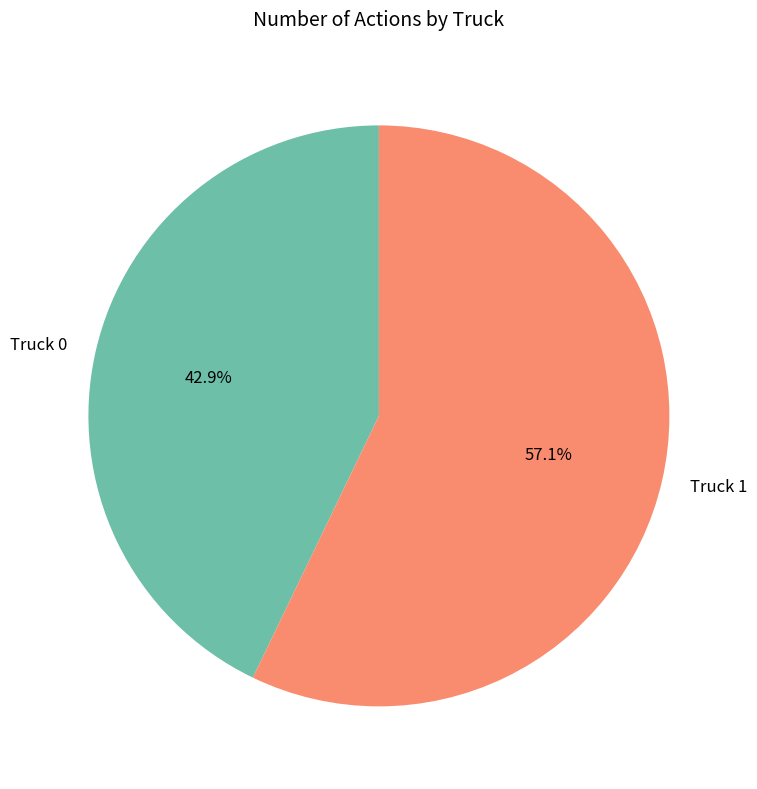

What percentage is the Truck 0 slice, to the nearest percent?

43%